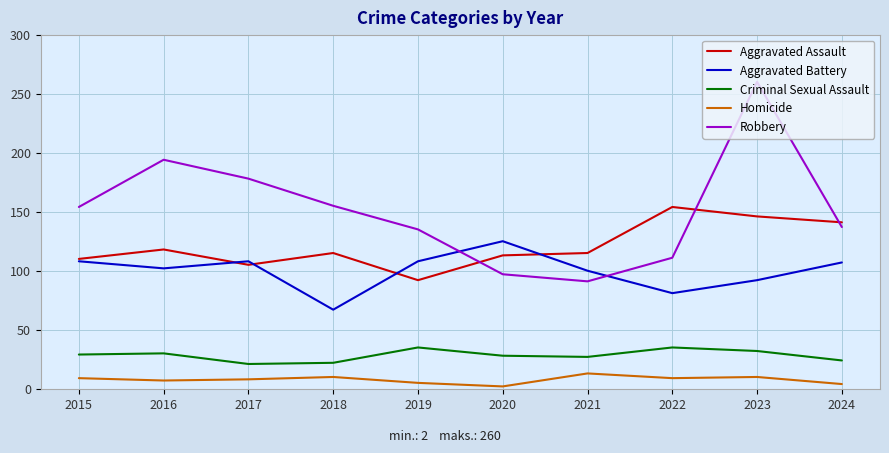

Which category has the highest value in the Aggravated Battery series?

2020